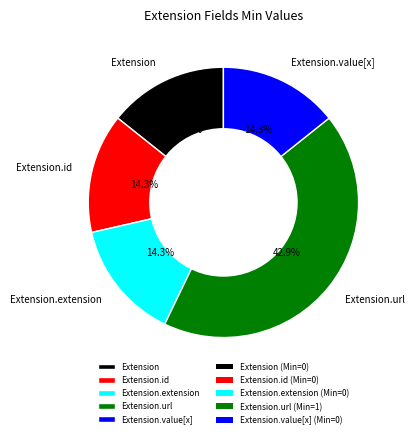

How many slices are in this pie chart?

5